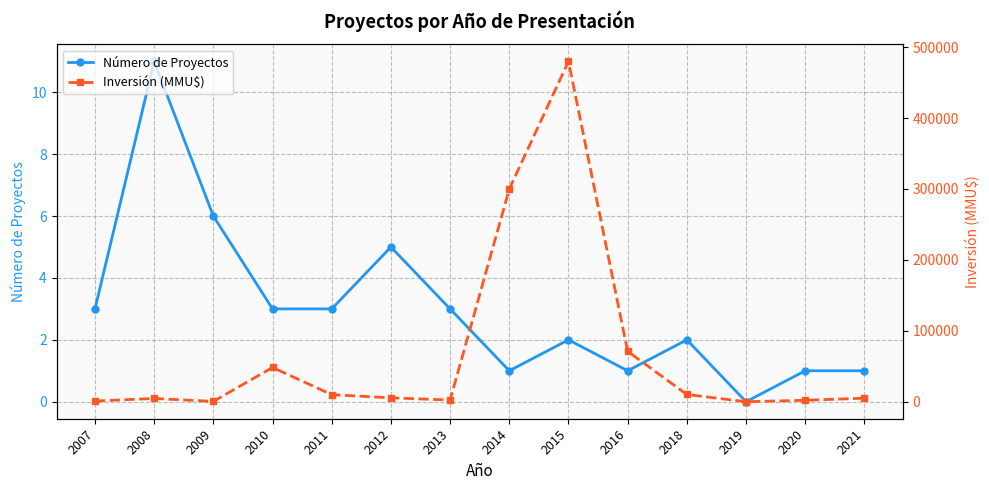

What is the difference between the second highest and second lowest values in the Inversión (MMU$) series?

299551